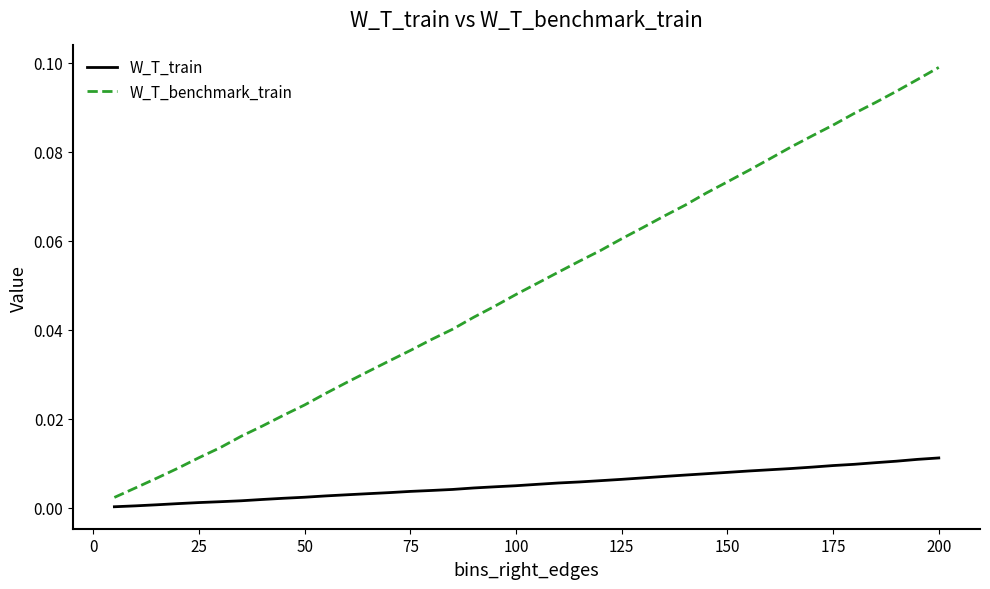

Rank the series by their average value, from highest to lowest.

W_T_benchmark_train, W_T_train